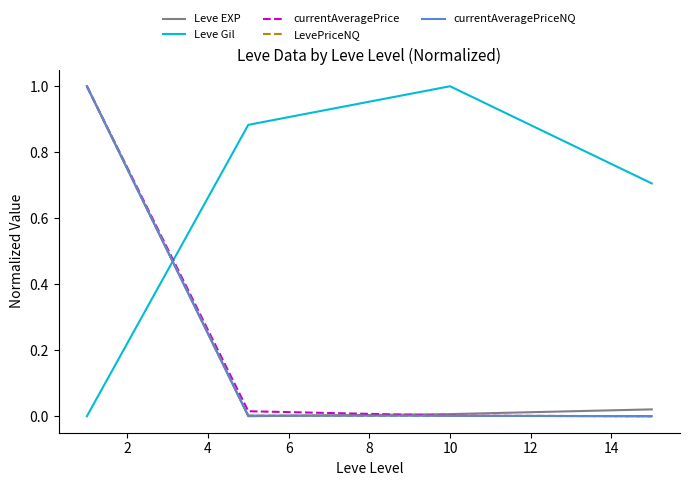

How many times do currentAveragePriceNQ and Leve Gil cross each other?

1